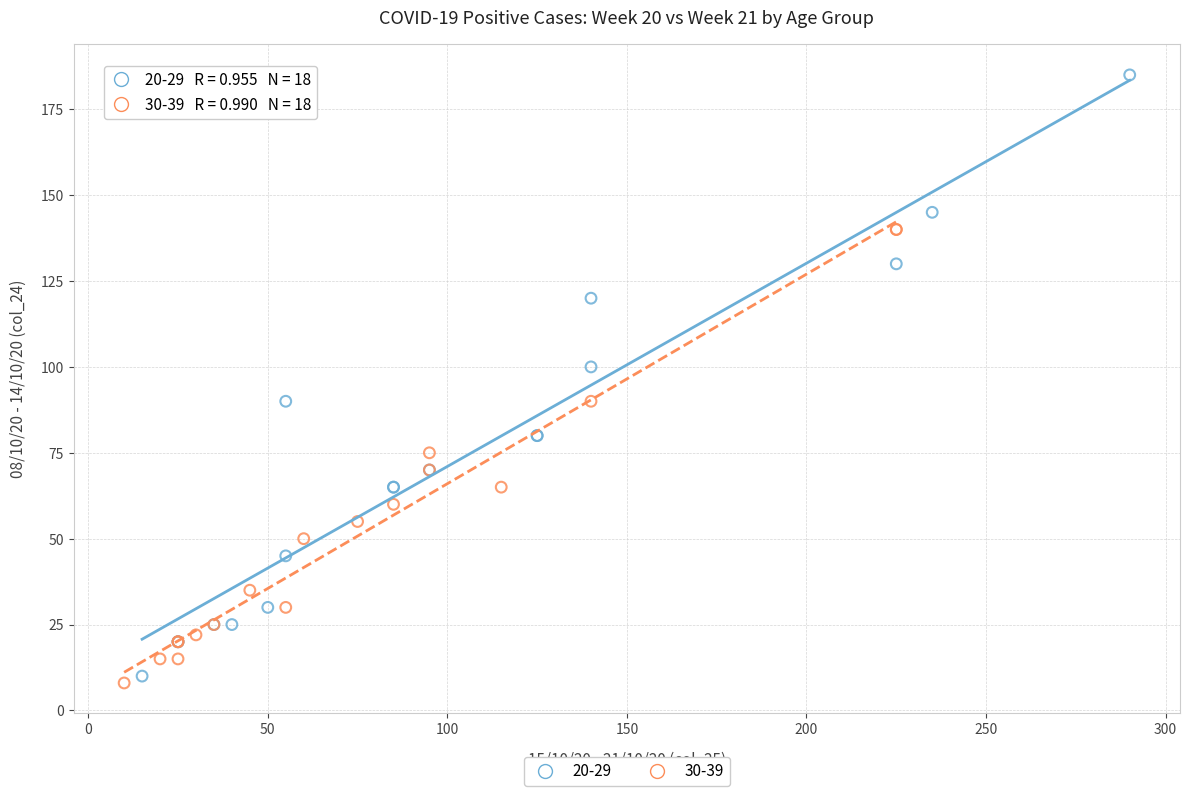

What are all the series names shown in the legend?

20-29, 30-39